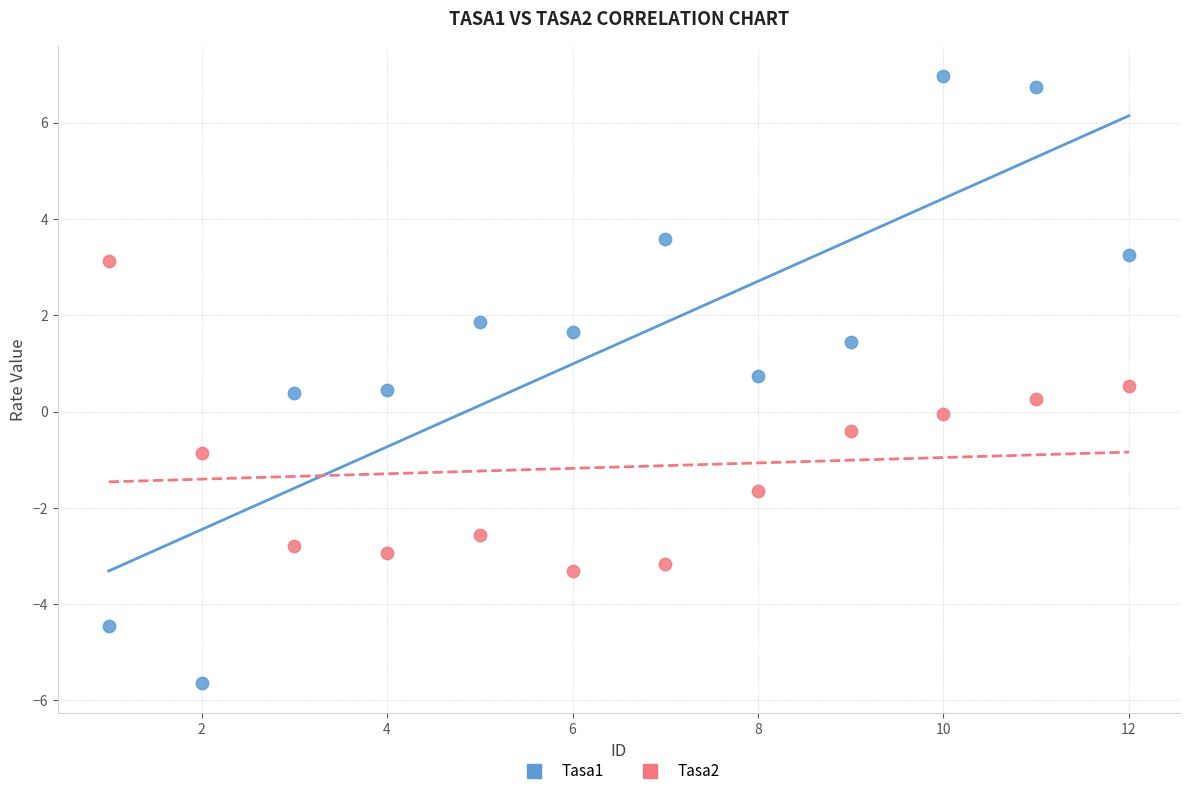

Which series has the largest Y range (max minus min)?

Tasa1